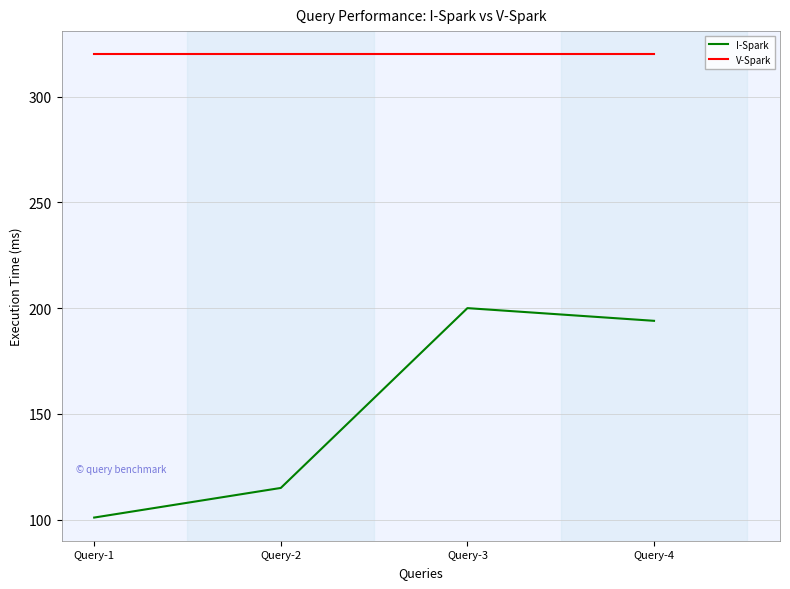

What value does the V-Spark series have at Query-3?

320